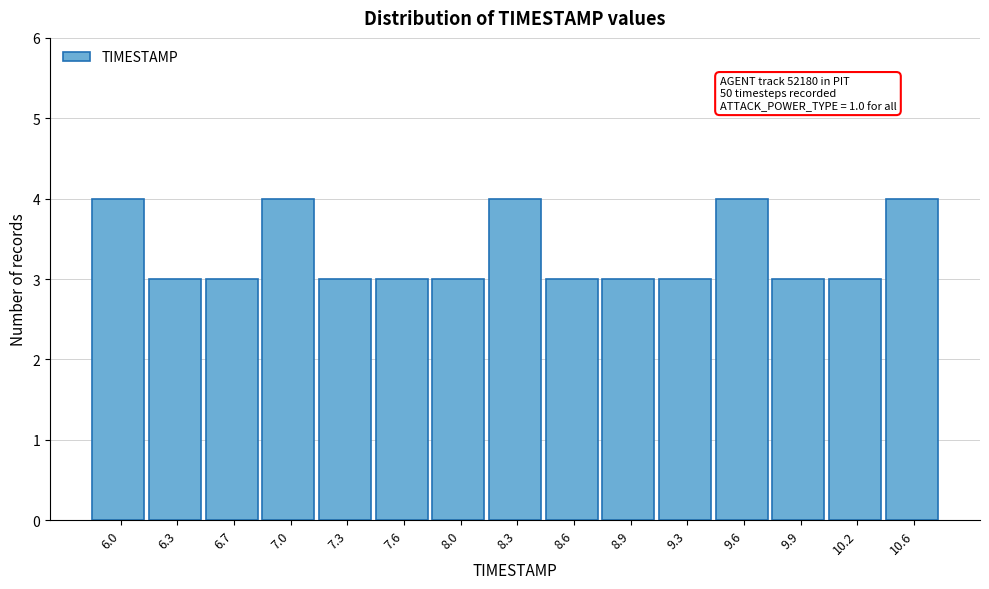

Reading left to right, extract all data points from this chart.

4	3	3	4	3	3	3	4	3	3	3	4	3	3	4